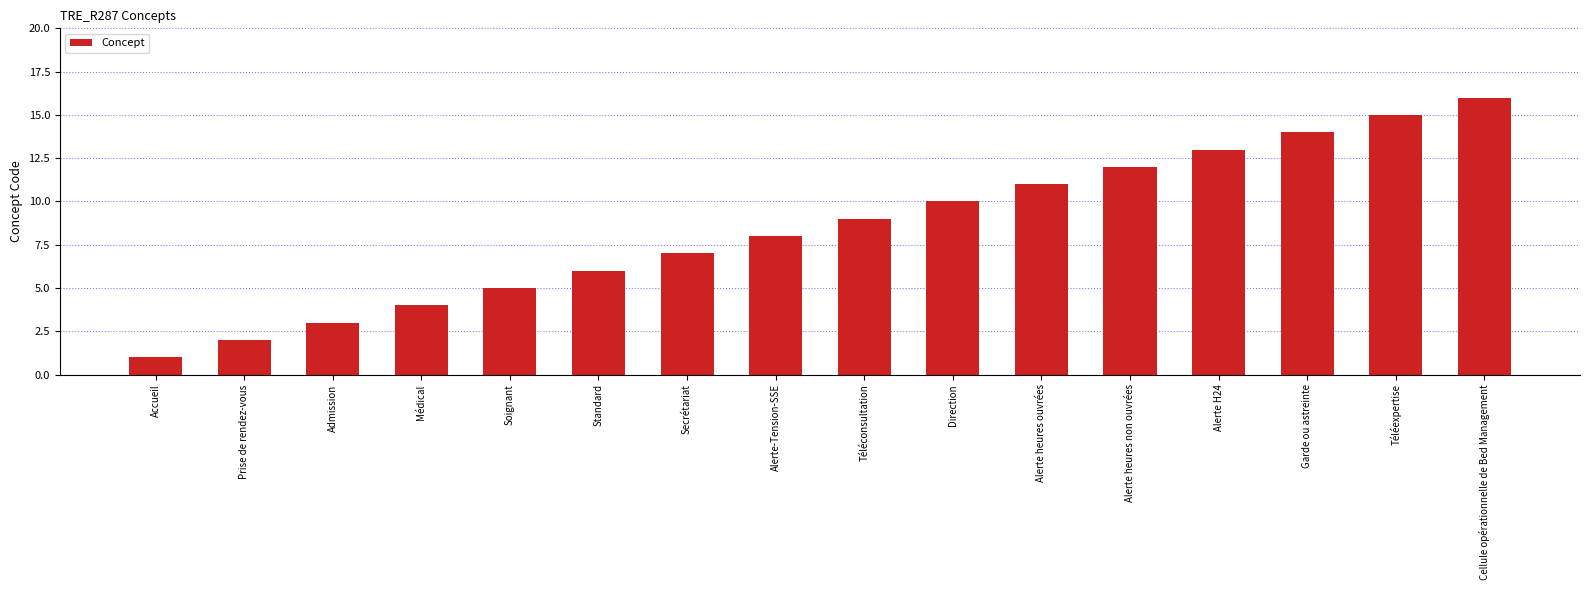

At which category does the chart reach its minimum across all series?

Accueil